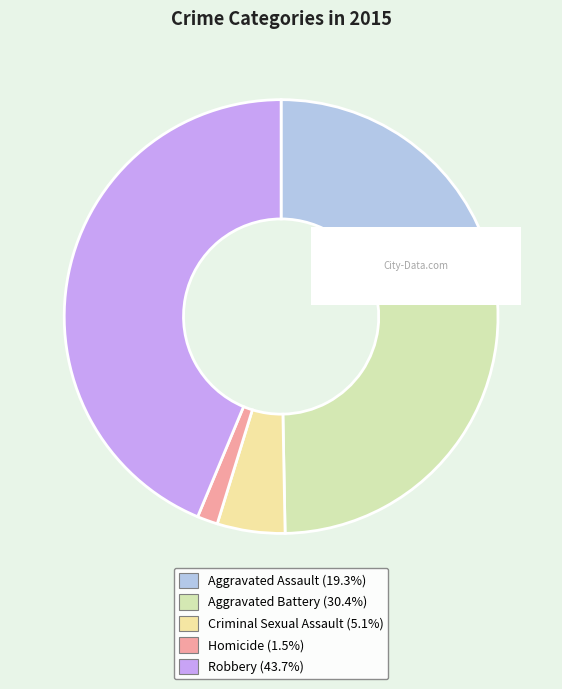

Which has a higher value, Homicide or Aggravated Assault?

Aggravated Assault